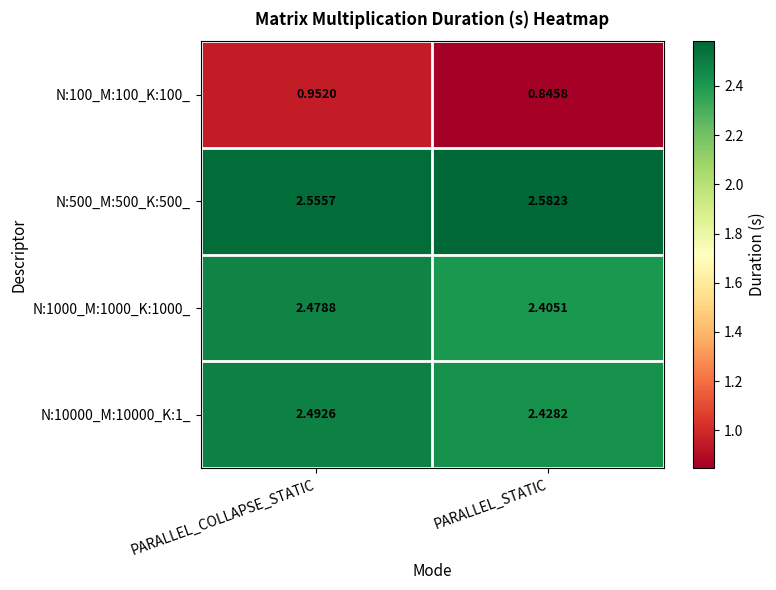

Where is N:100_M:100_K:100_ nearest to the value 0?

PARALLEL_STATIC